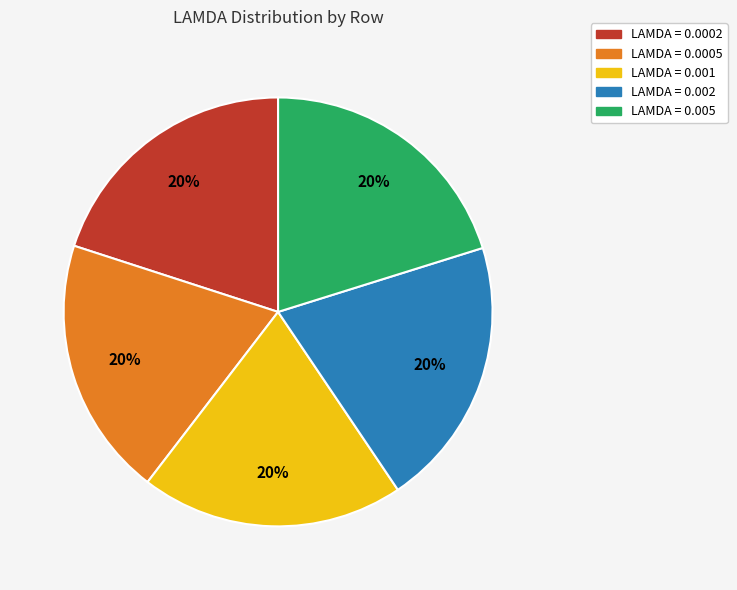

Is there any slice that represents more than half of the pie?

No